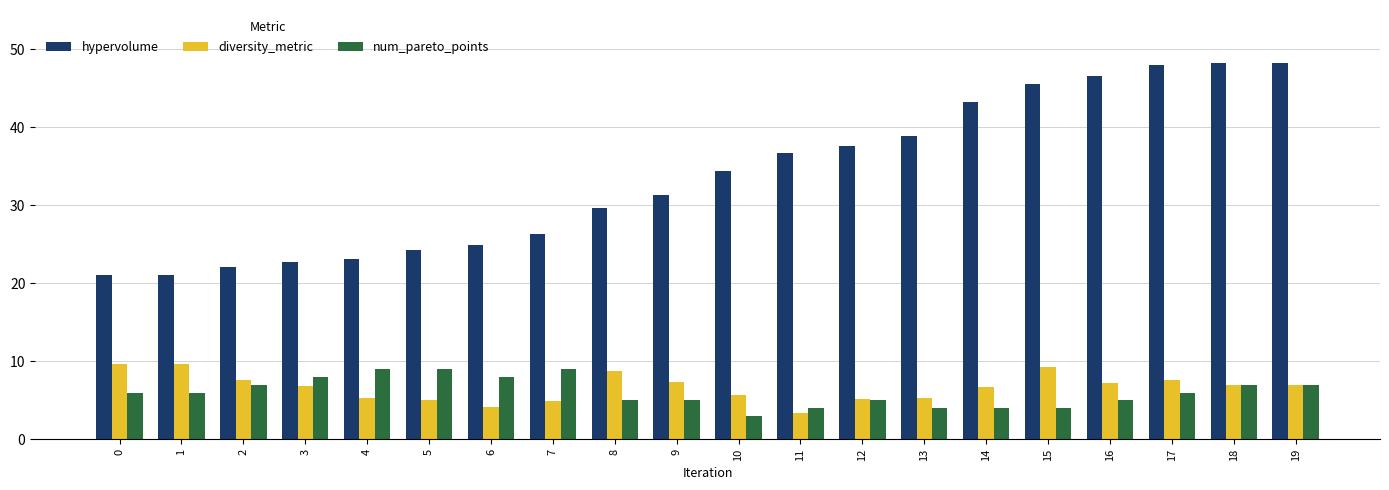

What are all the series names shown in the legend?

hypervolume, diversity_metric, num_pareto_points